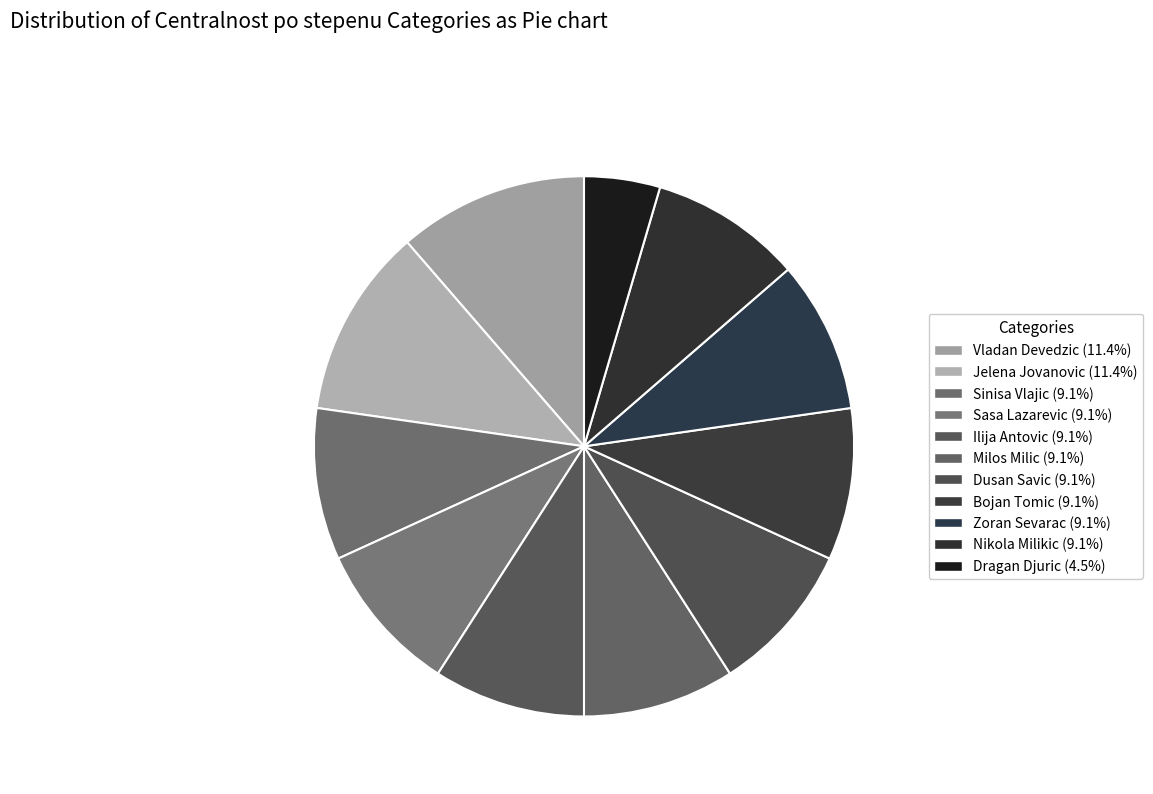

Is Bojan Tomic the majority of the pie?

No